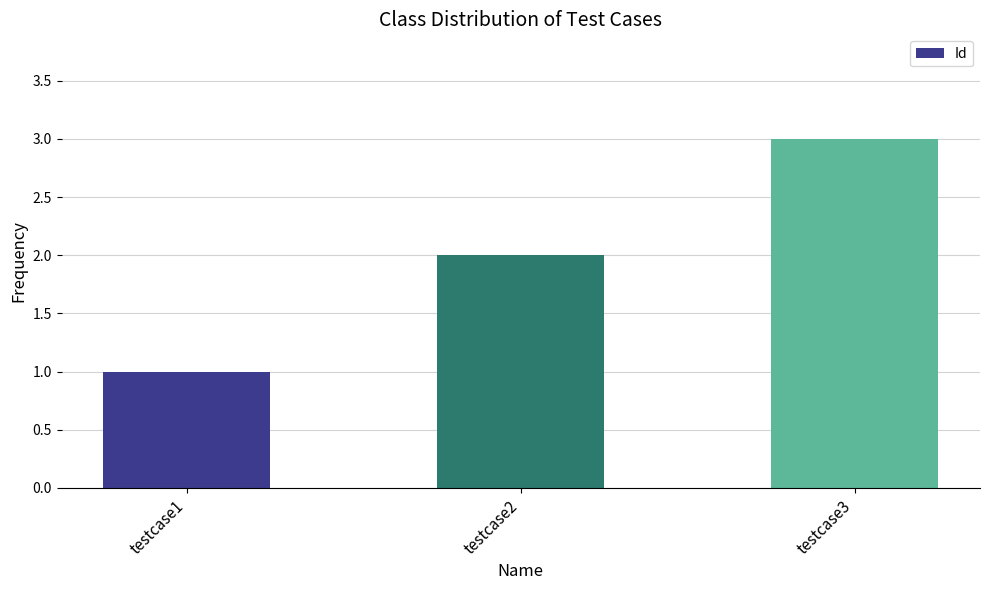

What is the ratio of the value at testcase3 to the value at testcase2?

1.5